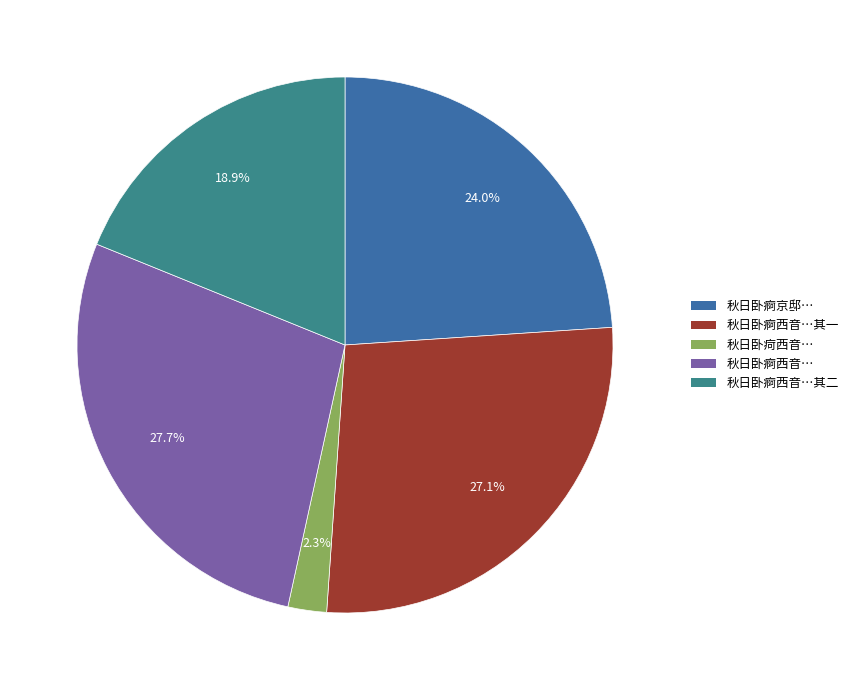

Does any single category account for the majority?

No